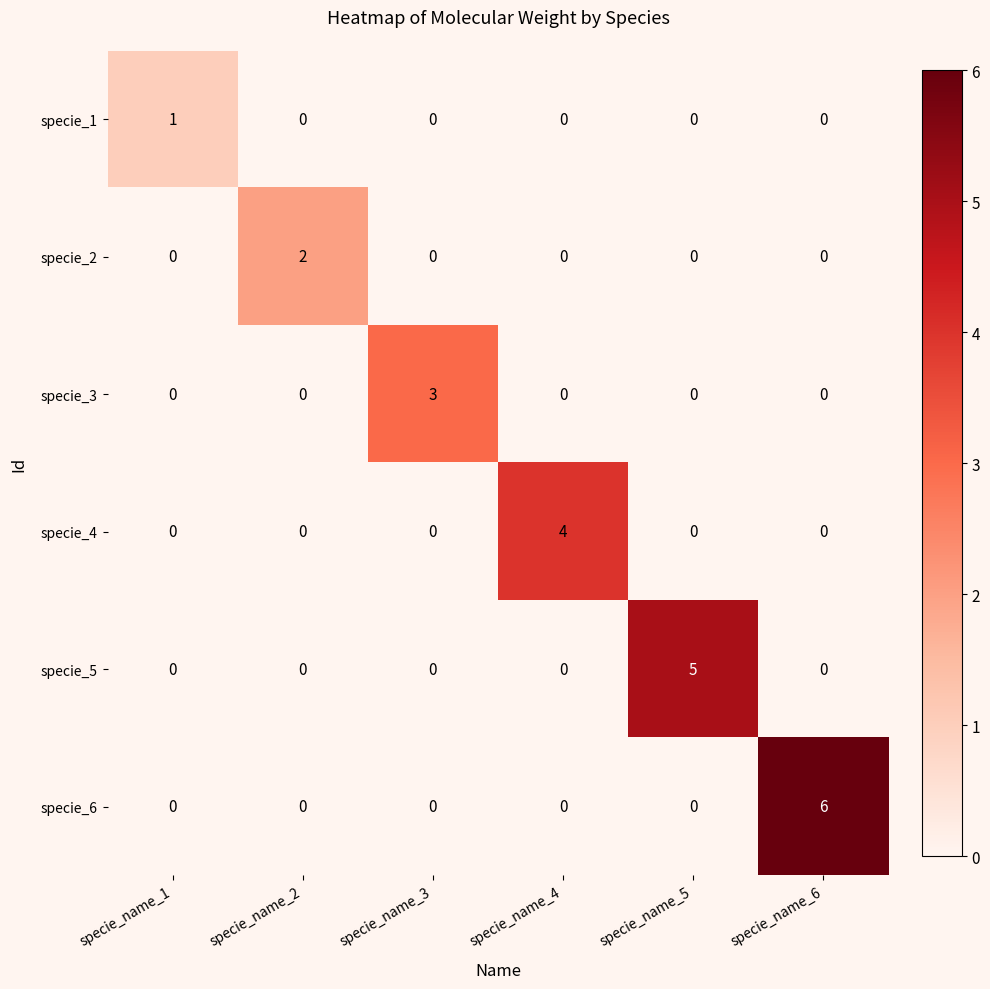

True or false: specie_4 has a value of 4 at specie_name_4.

True